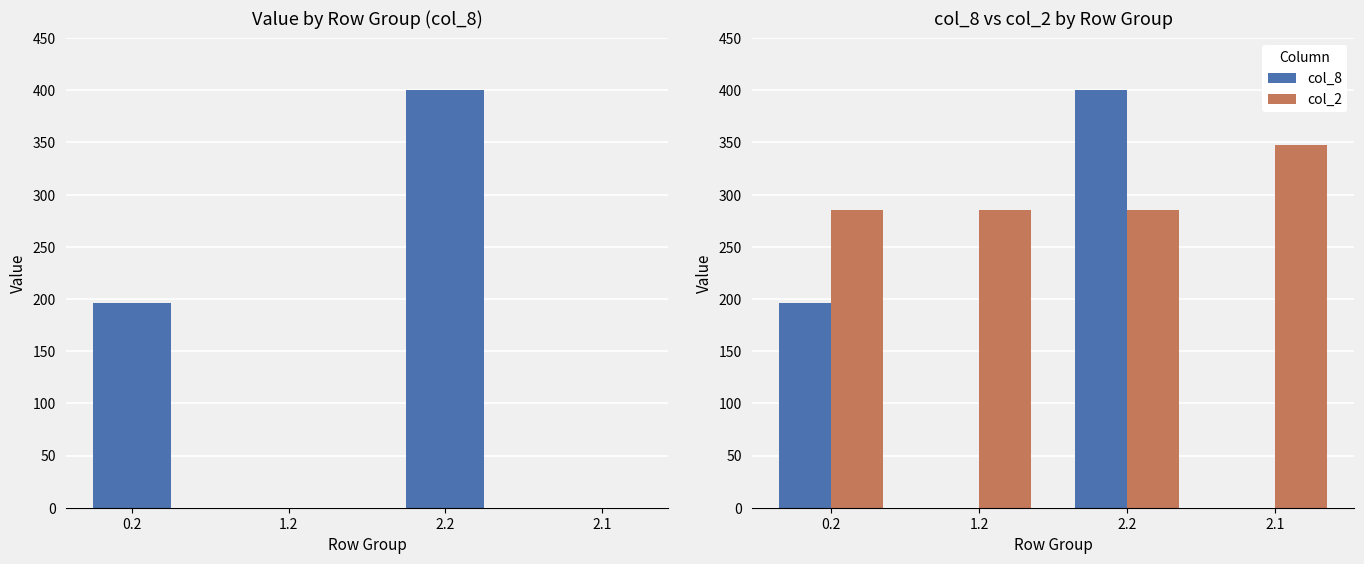

What is the difference between the second highest and second lowest values in the col_8 series?

195.9